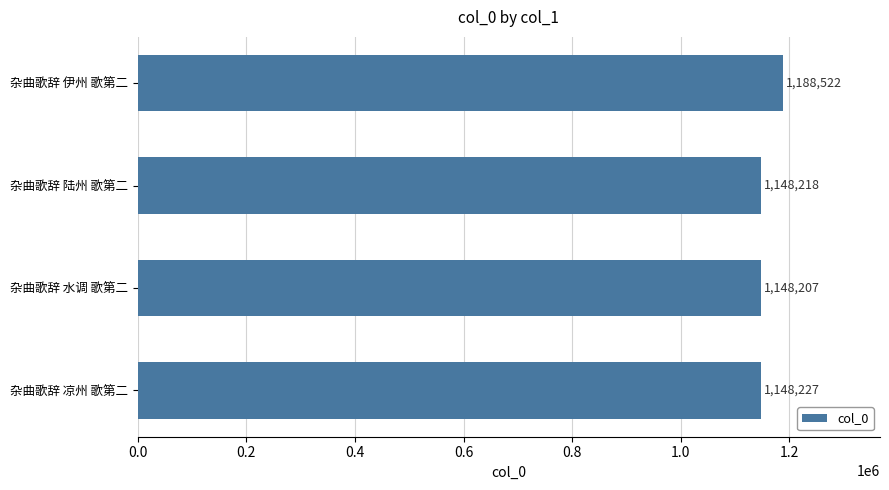

List the labels in order of value, smallest first.

杂曲歌辞 水调 歌第二, 杂曲歌辞 陆州 歌第二, 杂曲歌辞 凉州 歌第二, 杂曲歌辞 伊州 歌第二